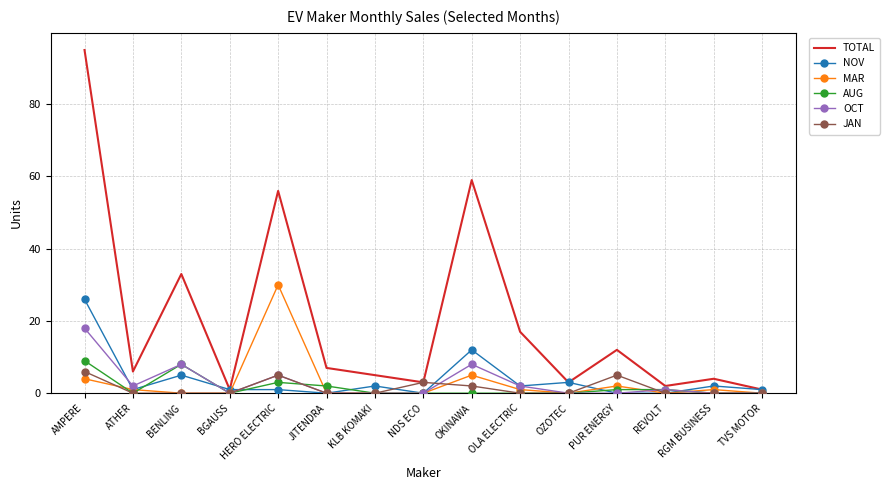

What position from the left is OZOTEC?

11